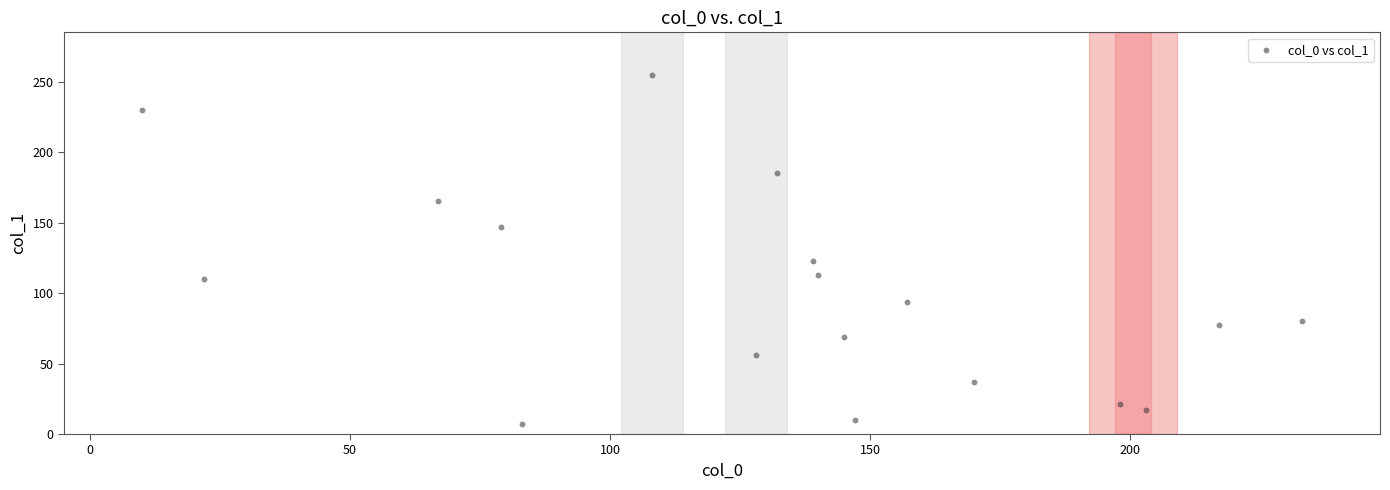

What is the range of Y values (max minus min)?

248